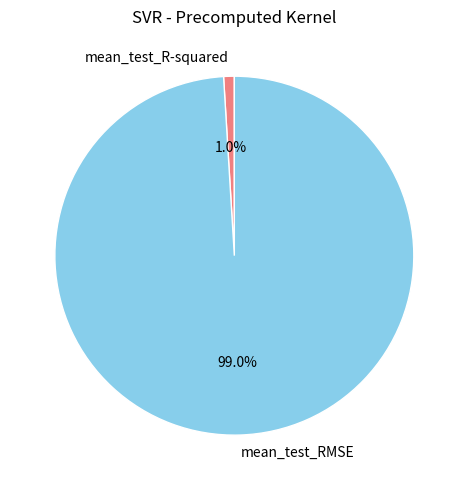

Is mean_test_RMSE the majority of the pie?

Yes